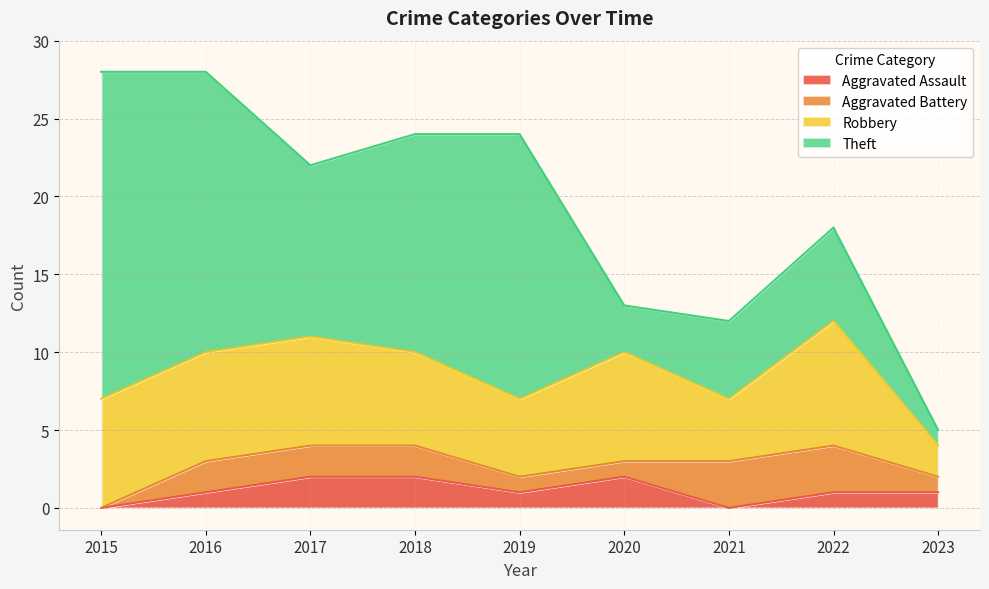

Between 2020 and 2021, which is larger?

2020